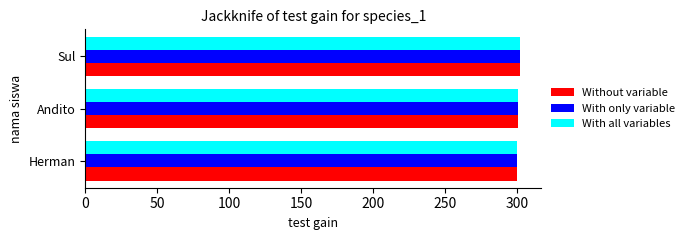

What is the total value across all series at Sul?

906